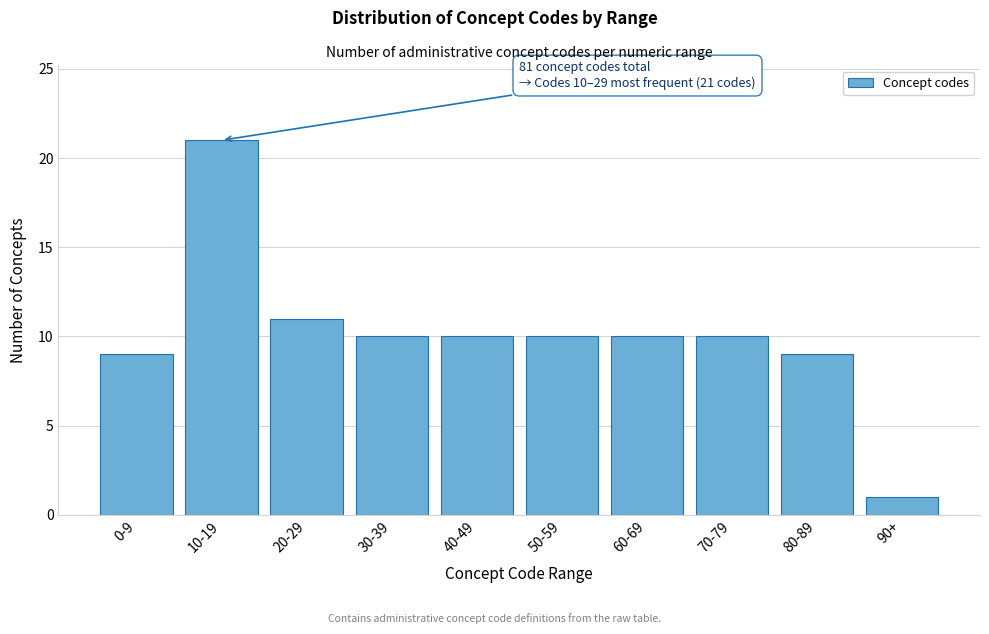

Reading right to left, extract all data points from this chart.

90+=1	80-89=9	70-79=10	60-69=10	50-59=10	40-49=10	30-39=10	20-29=11	10-19=21	0-9=9